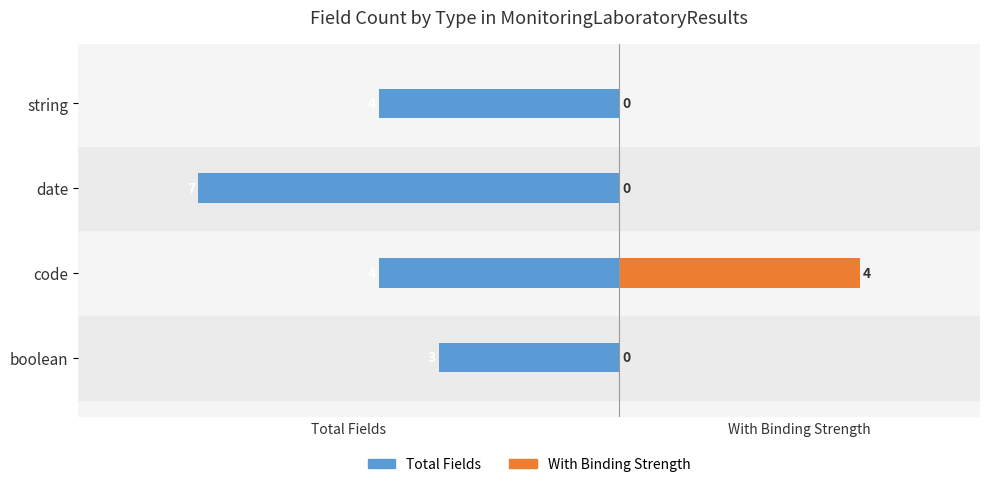

What is the spread (max minus min) of values at string?

4